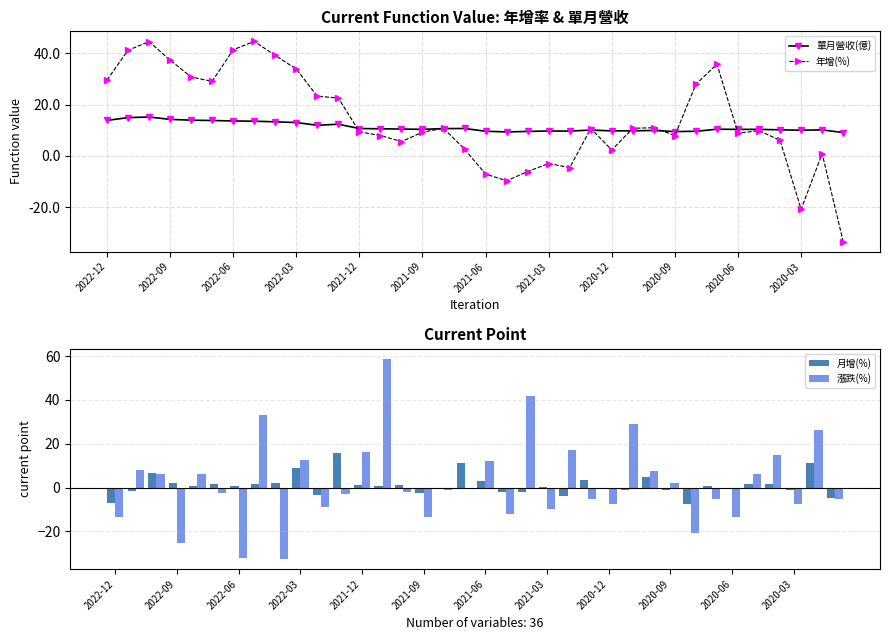

At how many categories does at least one series exceed 57?

1